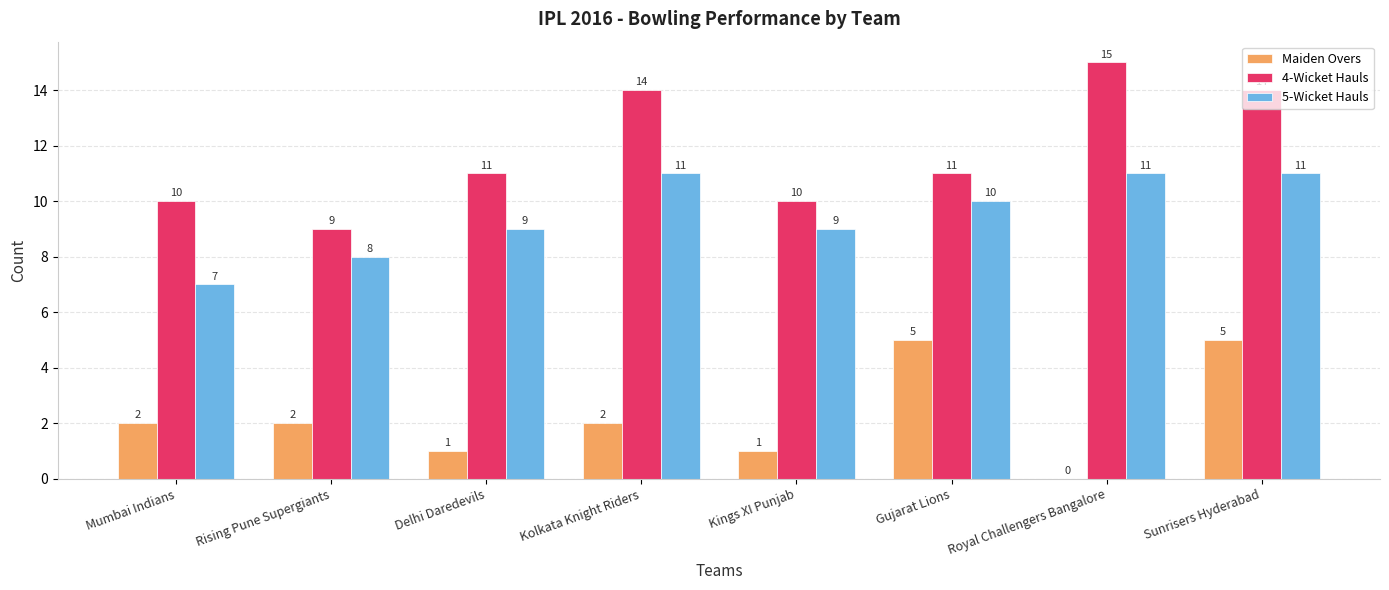

What is the approximate value of 4-Wicket Hauls at Mumbai Indians?

10